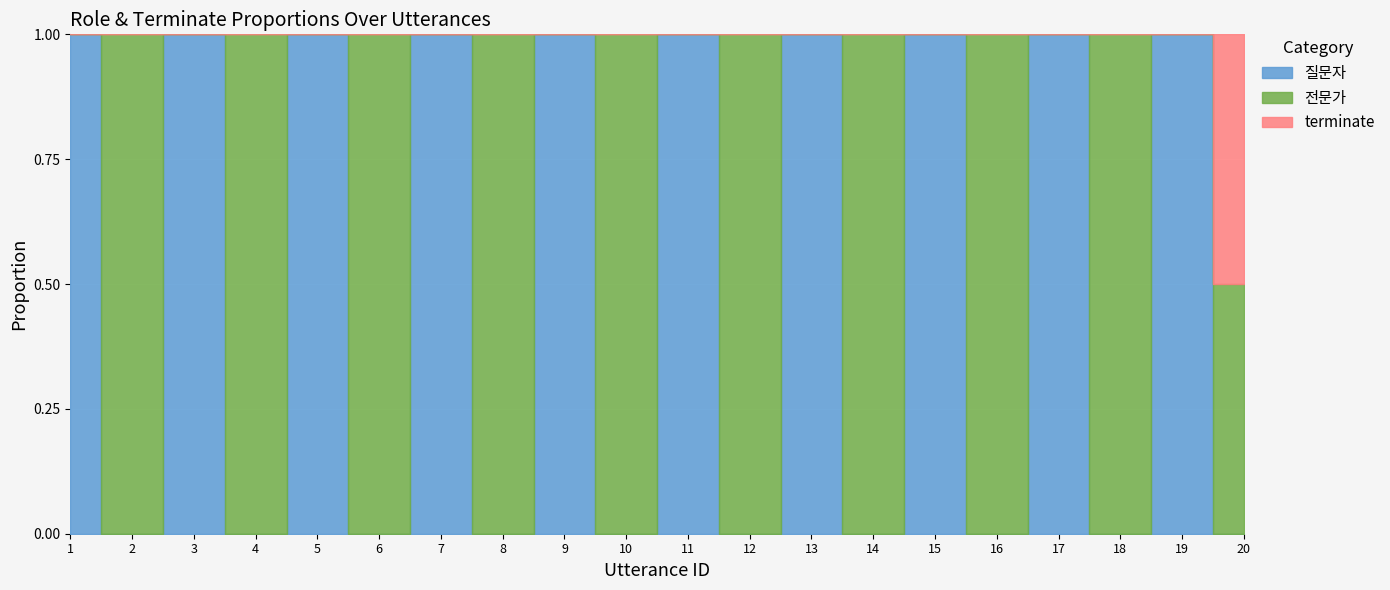

True or false: terminate and 전문가 intersect in this chart.

False